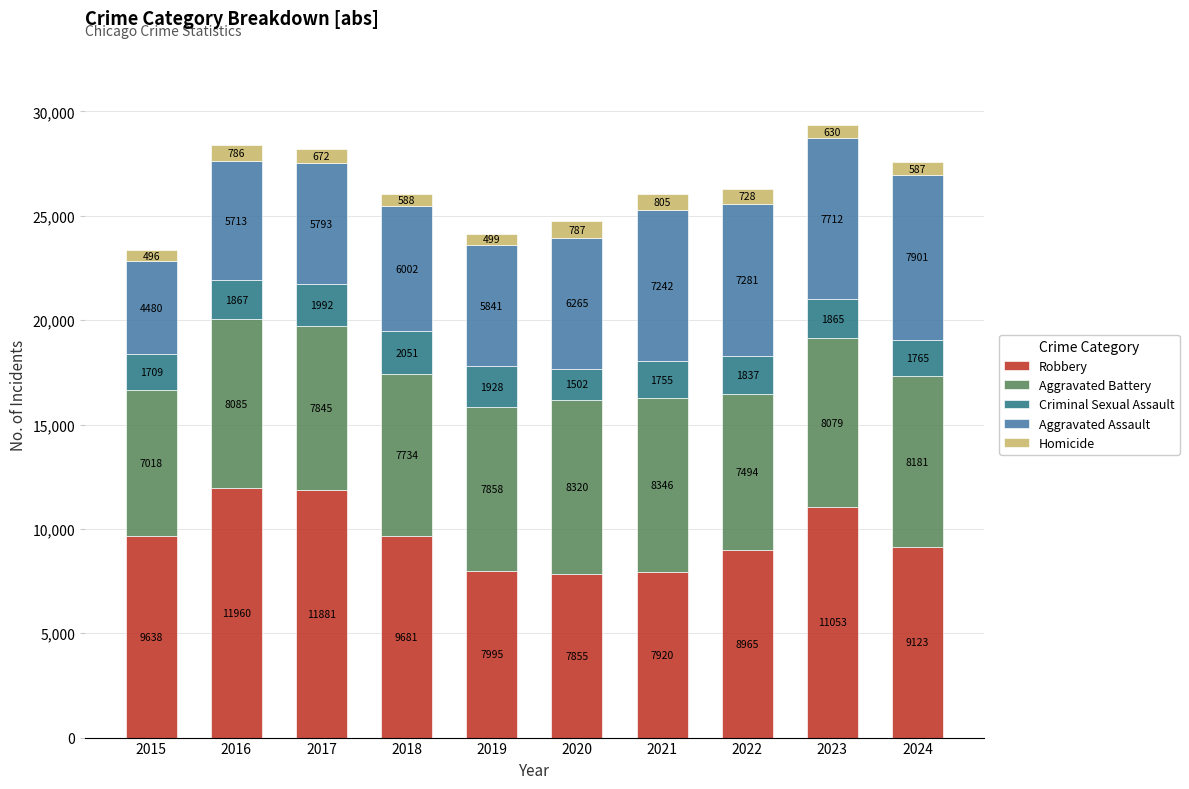

What is the average value of the Robbery series?

9607